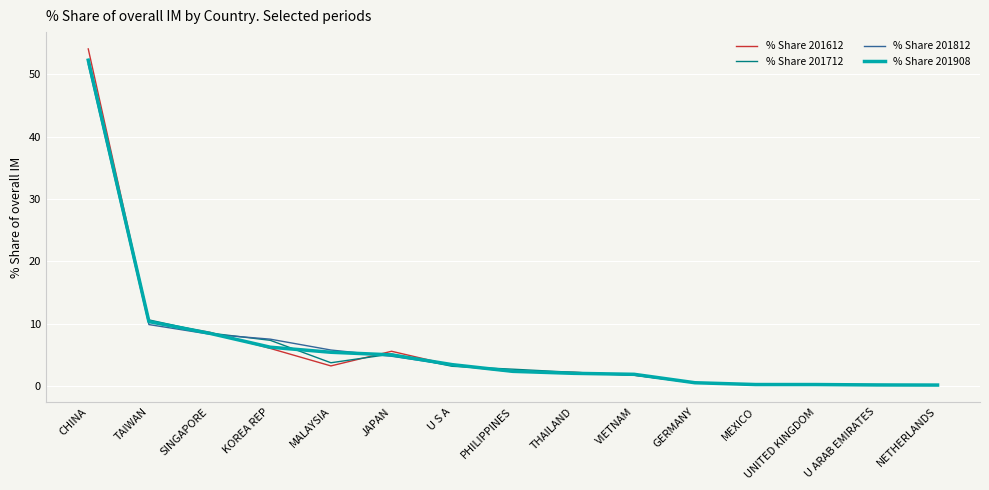

True or false: % Share 201712 has a value of 17.8 at TAIWAN.

False